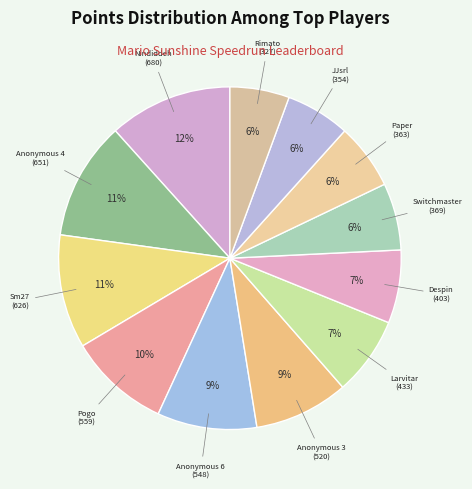

What is the largest slice in the pie chart?

Nindiddeh